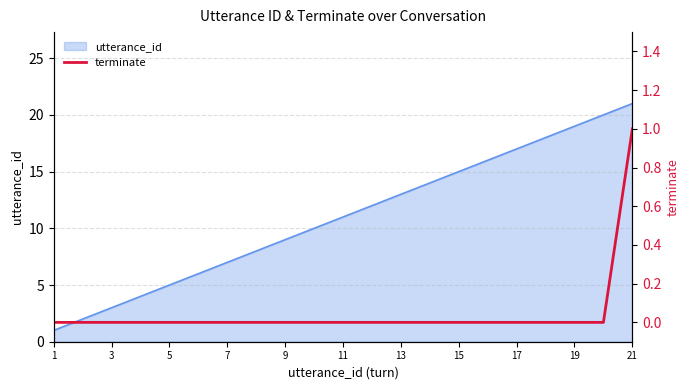

What is the highest value of the utterance_id series?

21